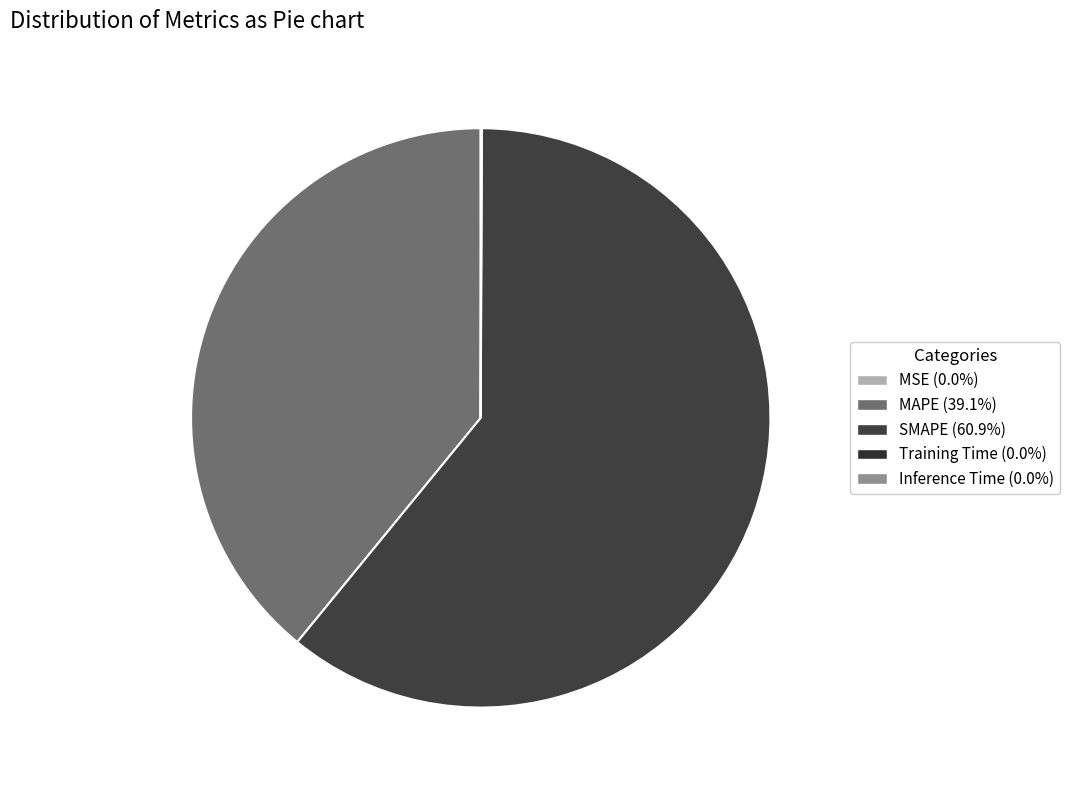

Is it true that Inference Time is 1% of the pie?

False